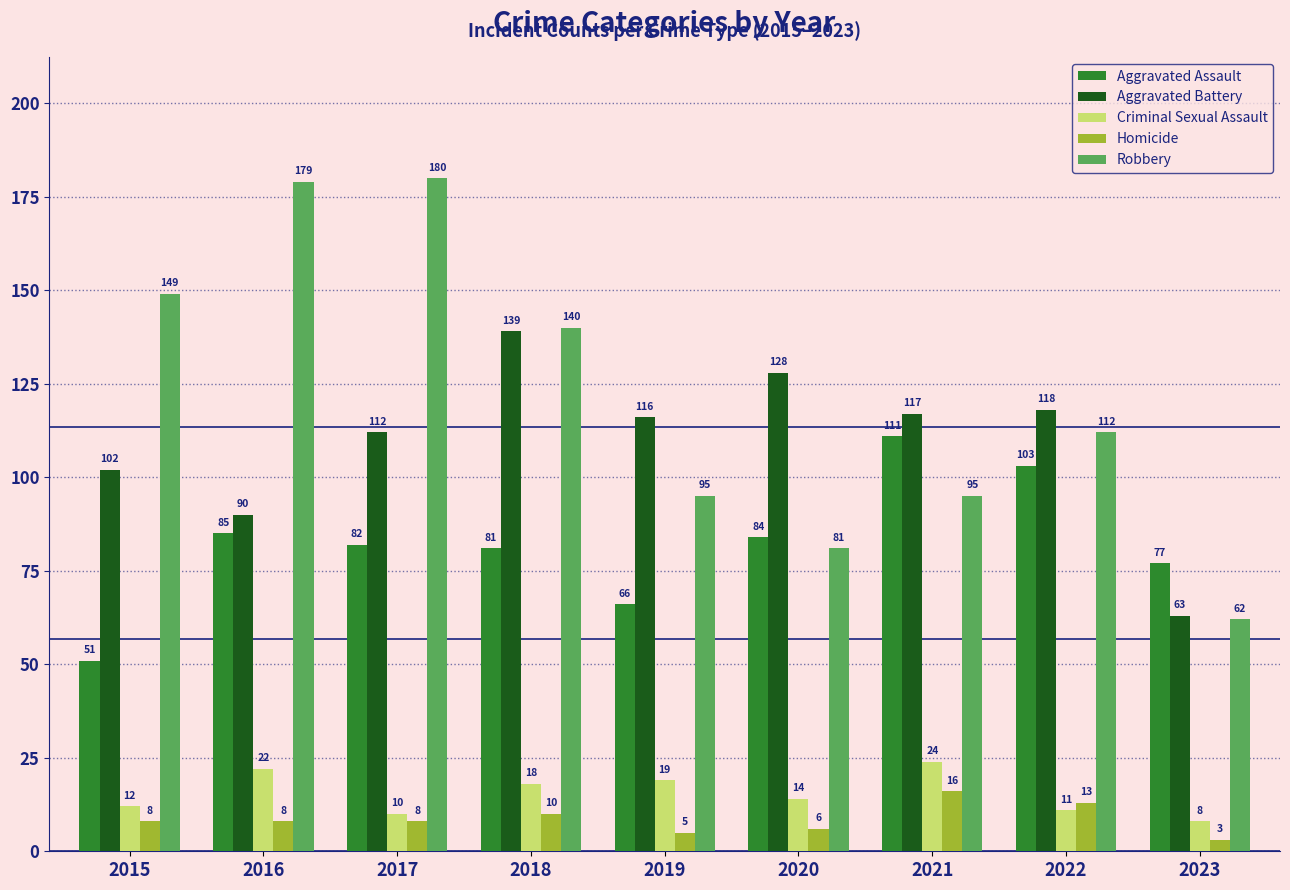

What is the total value across all series at 2020?

313